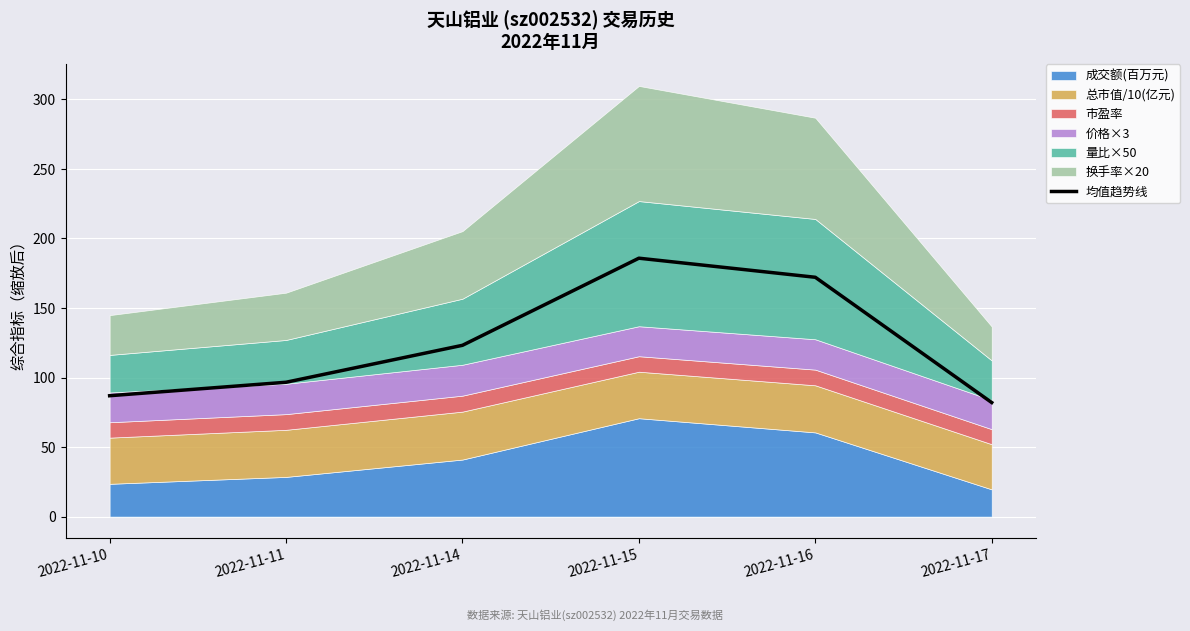

List the labels in order of value, largest first.

2022-11-15, 2022-11-16, 2022-11-14, 2022-11-11, 2022-11-10, 2022-11-17